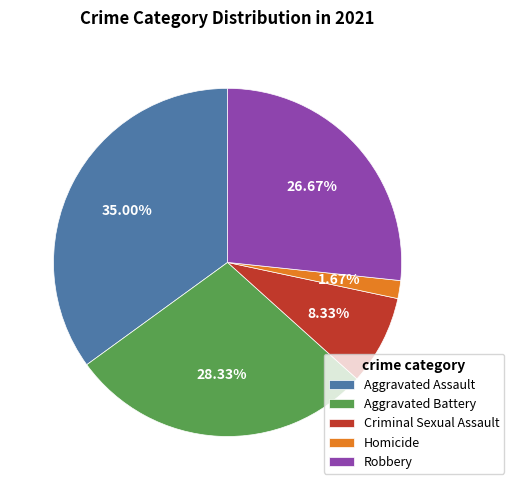

Which slice is the smallest?

Homicide